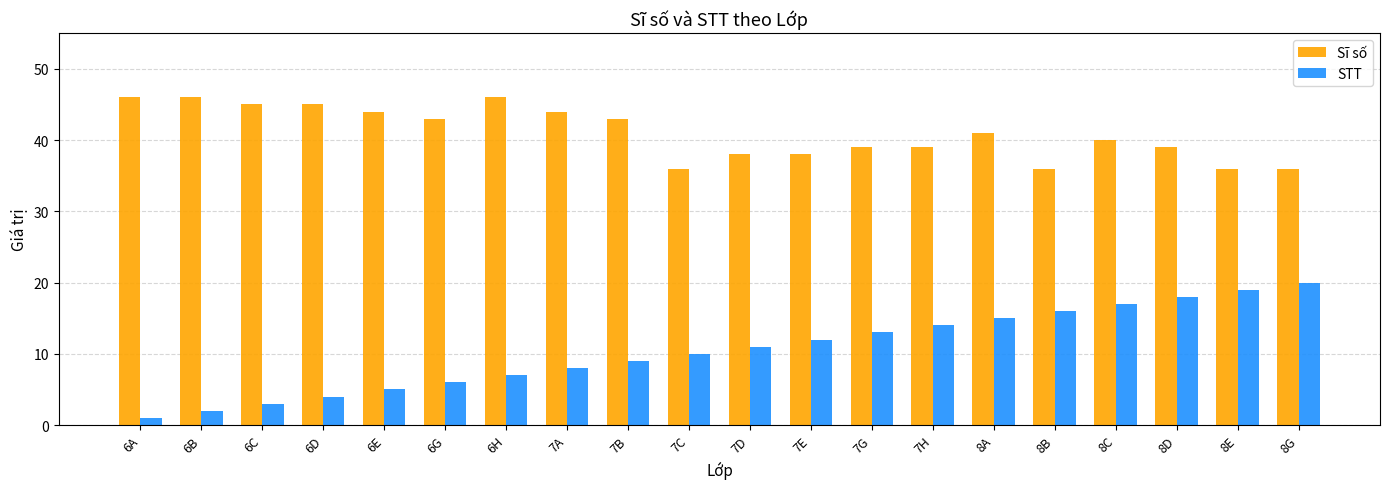

How many groups of bars are there?

20